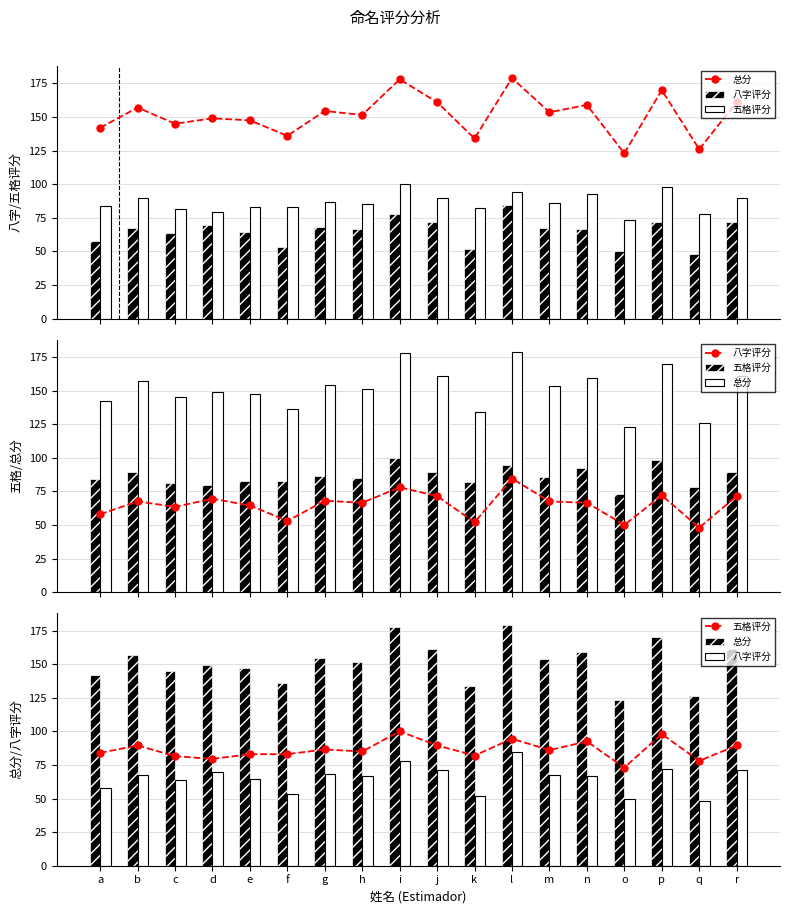

List the series in order of their peak value, highest first.

总分, 五格评分, 八字评分